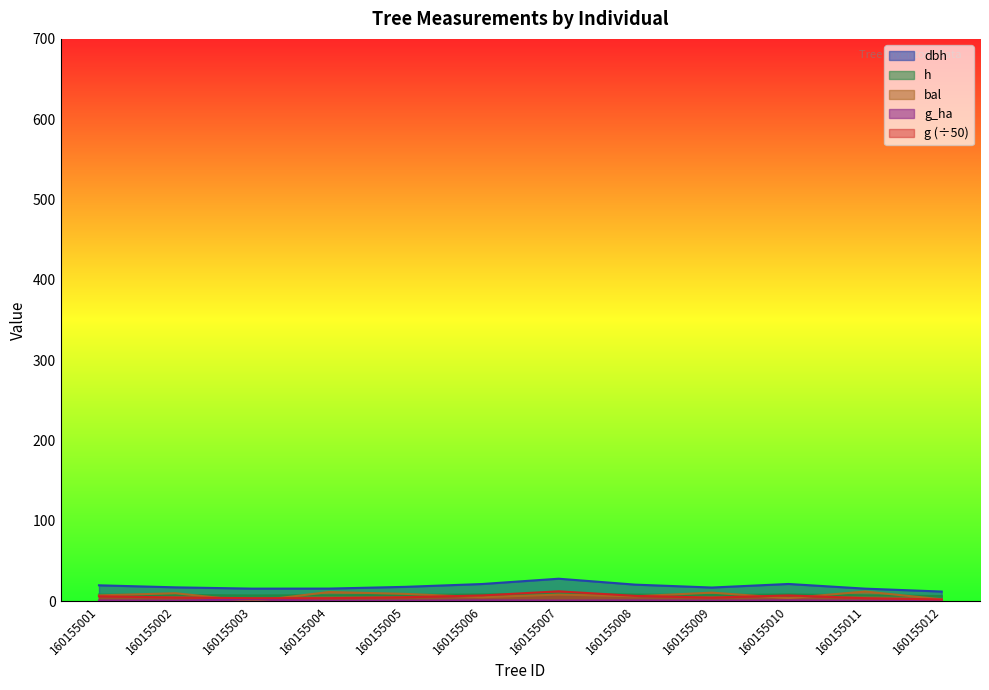

Reading left to right, transcribe all the data shown in this chart.

dbh: 160155001=19.9	160155002=17.4	160155003=15.8	160155004=15.8	160155005=18.0	160155006=21.5	160155007=28.1	160155008=20.8	160155009=17.2	160155010=21.6	160155011=15.8	160155012=12.2
h: 160155001=8.3	160155002=7.8	160155003=7.3	160155004=7.5	160155005=8.0	160155006=8.5	160155007=9.3	160155008=8.4	160155009=7.8	160155010=8.5	160155011=7.5	160155012=6.6
g: 160155001=6.2	160155002=4.7	160155003=3.9	160155004=3.9	160155005=5.1	160155006=7.3	160155007=12.4	160155008=6.8	160155009=4.6	160155010=7.3	160155011=3.9	160155012=2.3
bal: 160155001=7.4	160155002=10.1	160155003=0.0	160155004=11.6	160155005=9.2	160155006=5.1	160155007=8.4	160155008=6.3	160155009=10.8	160155010=4.0	160155011=12.2	160155012=2.5
g_ha: 160155001=1.0	160155002=0.8	160155003=2.5	160155004=0.6	160155005=0.8	160155006=1.2	160155007=0.9	160155008=1.1	160155009=0.7	160155010=1.2	160155011=0.6	160155012=1.5